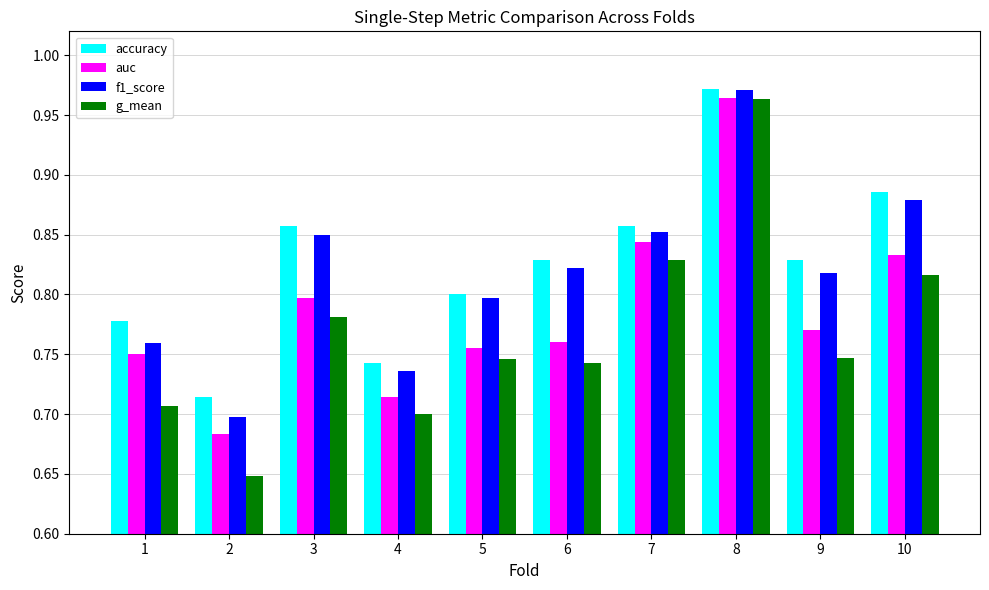

Between 1 and 8, which series saw the biggest shift?

g_mean